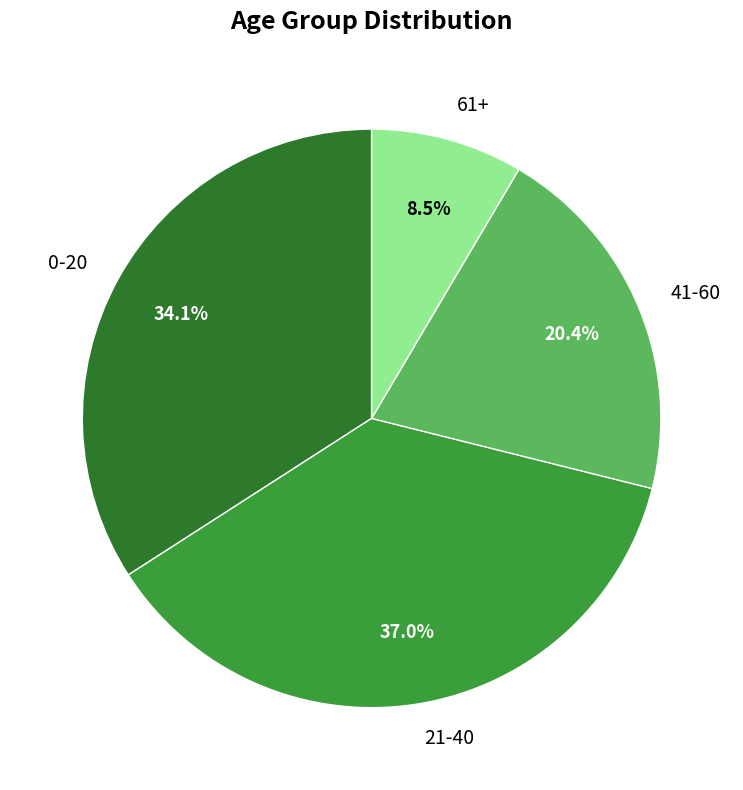

To the nearest percent, what percentage of the pie is 41-60?

20%